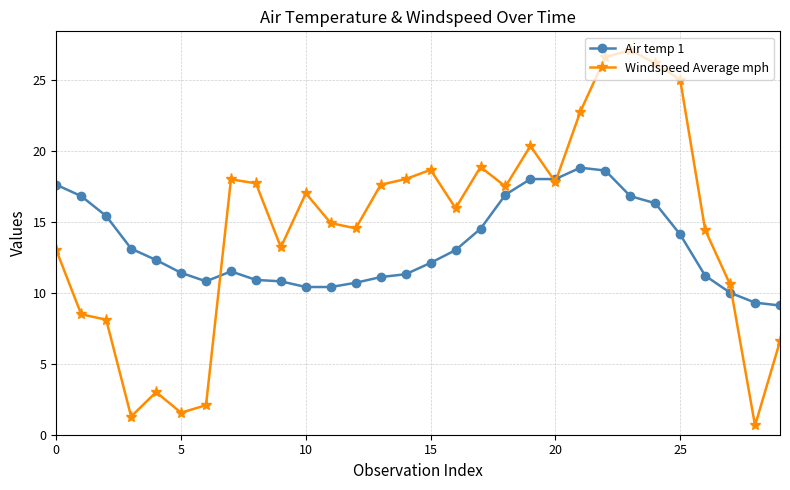

How many data points does each series have?

30